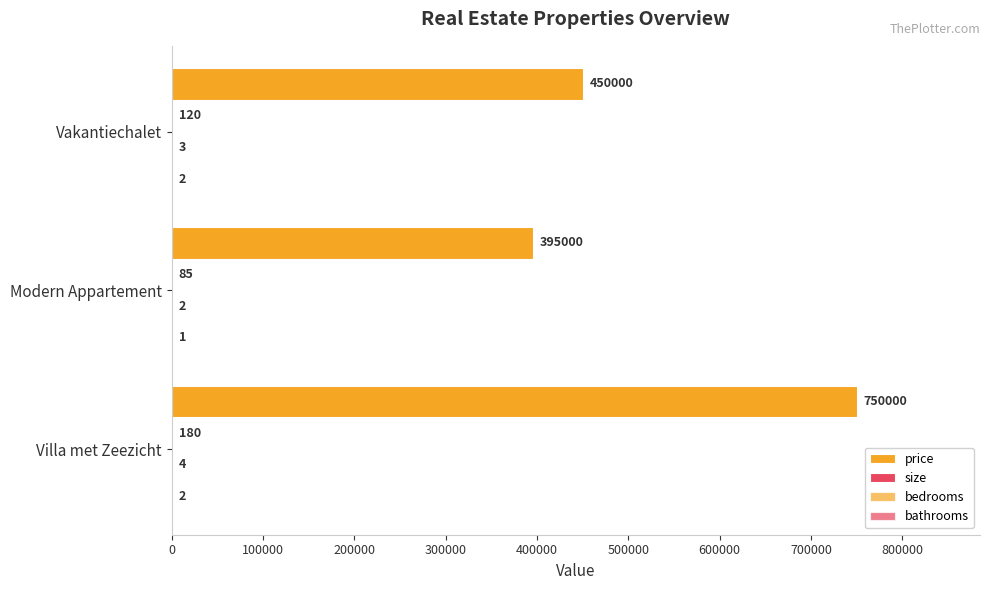

How many categories are shown in the chart?

3